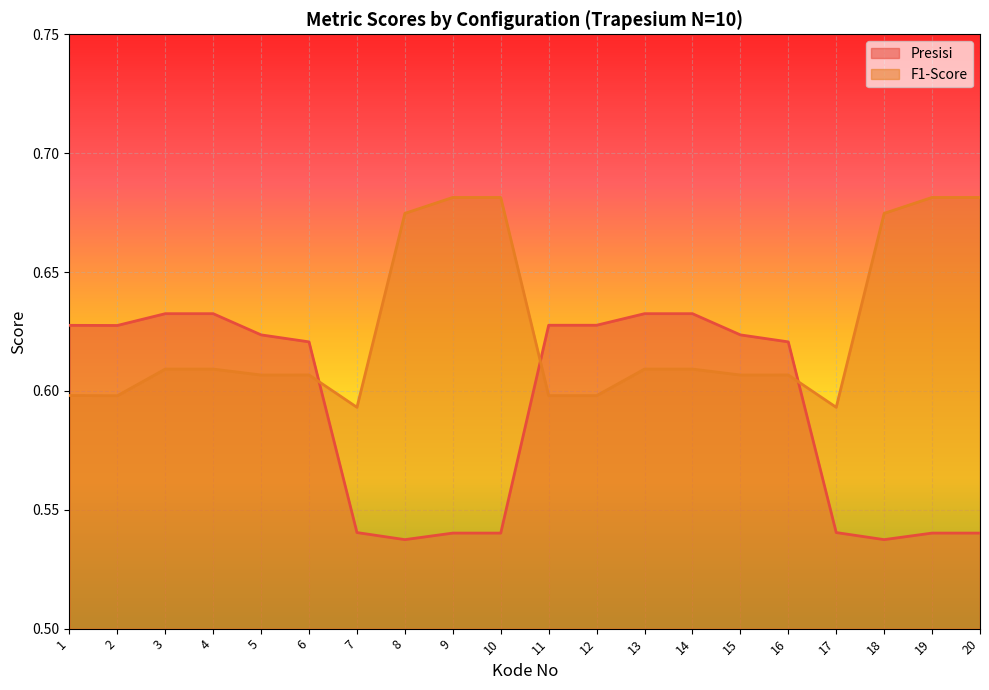

What is the sum of all Presisi values?

11.8